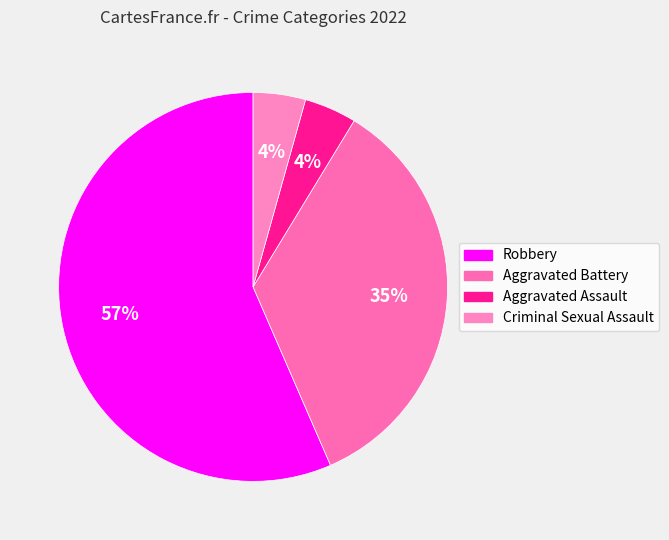

How many segments does this pie chart have?

4